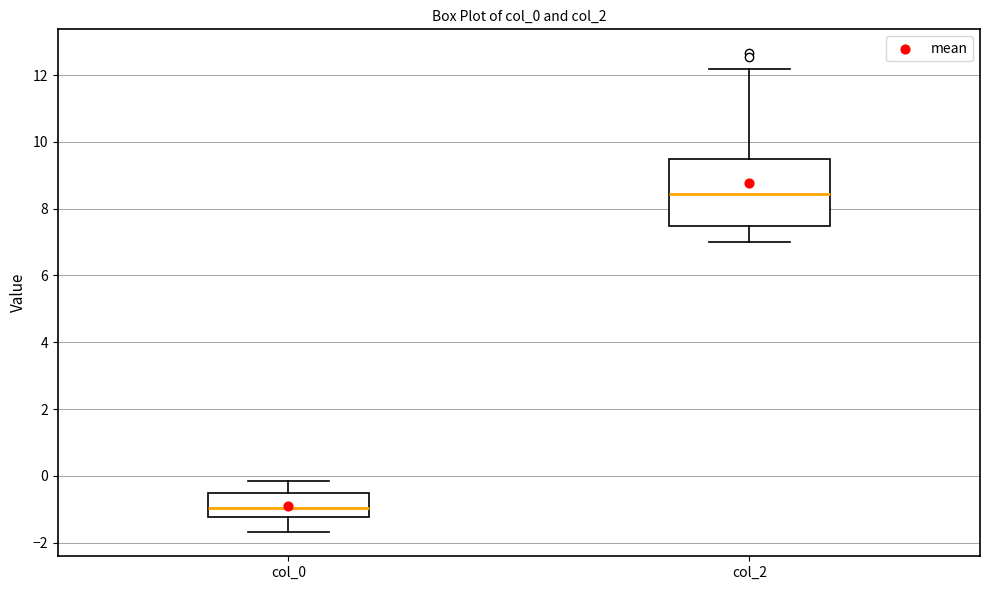

Reading left to right, transcribe this box plot: for each box, give where its median line is, the range the box spans, and where its two whiskers end, as read against the y-axis. The values are not printed on the chart, so give them approximately, as read against the axis.

col_0: median -1.0, box -1.2 to -0.6, whiskers -1.6 to -0.2
col_2: median 8.4, box 7.4 to 9.4, whiskers 7.0 to 12.2